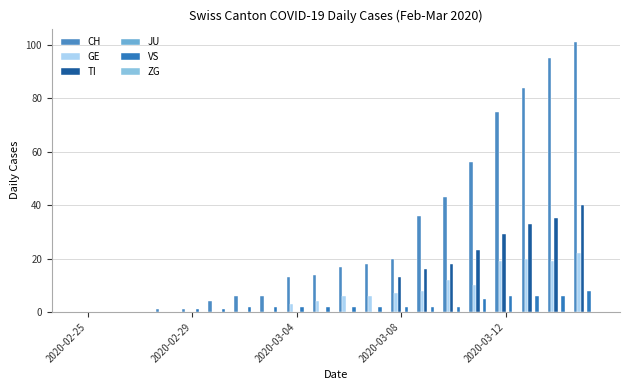

Are the bars grouped side by side (vs. stacked)?

Yes